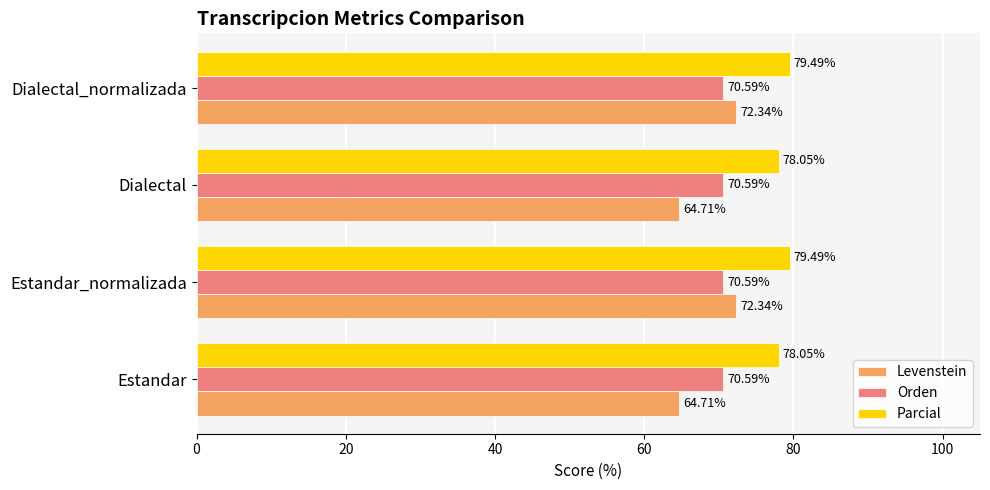

What is the average value of the Parcial series?

78.8